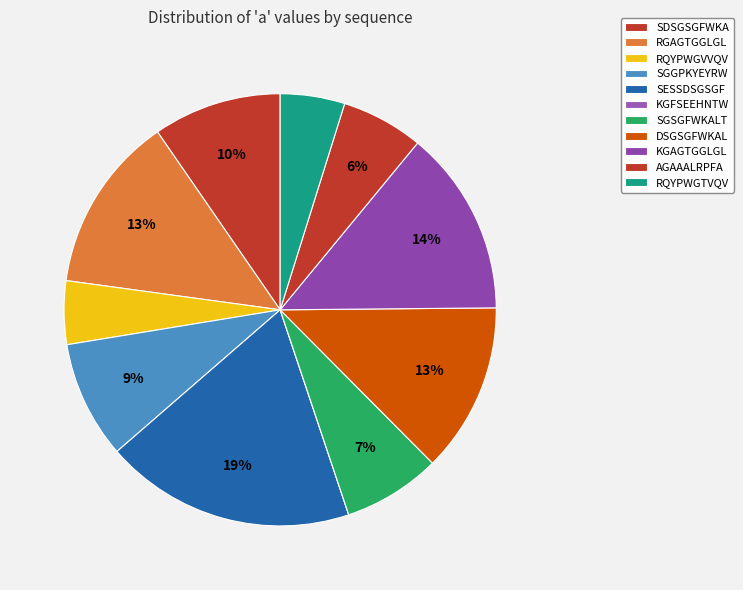

Is there any slice that represents more than half of the pie?

No